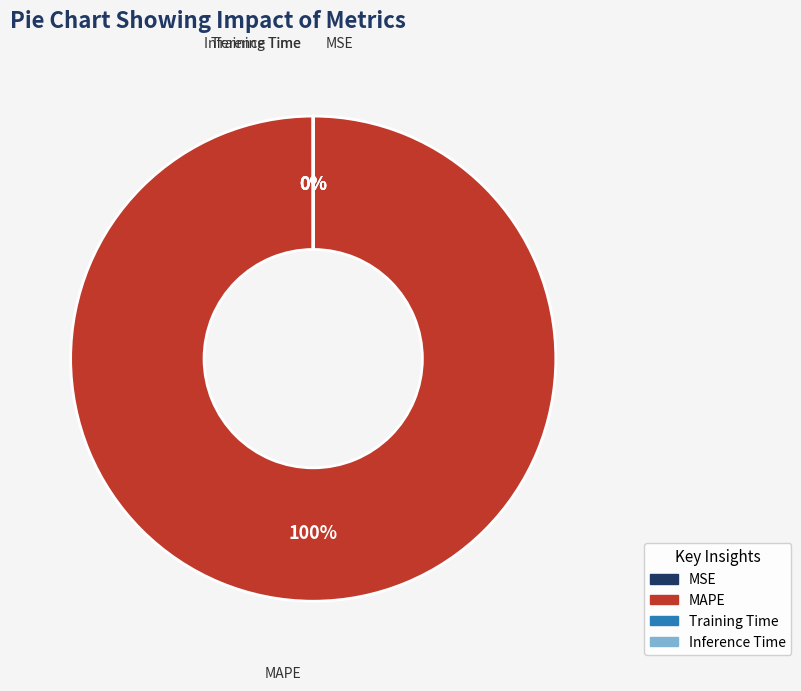

Does MAPE account for over 50% of the chart?

Yes